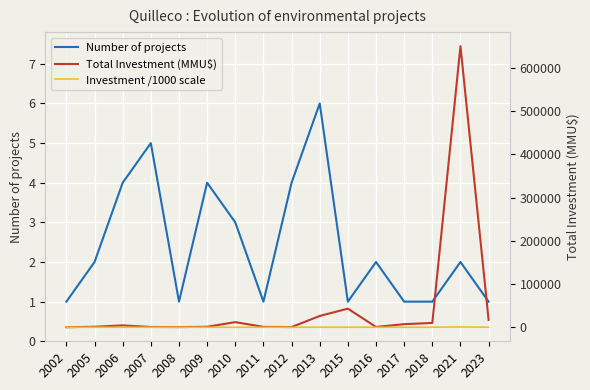

Does the chart display data point markers on the line(s)?

No